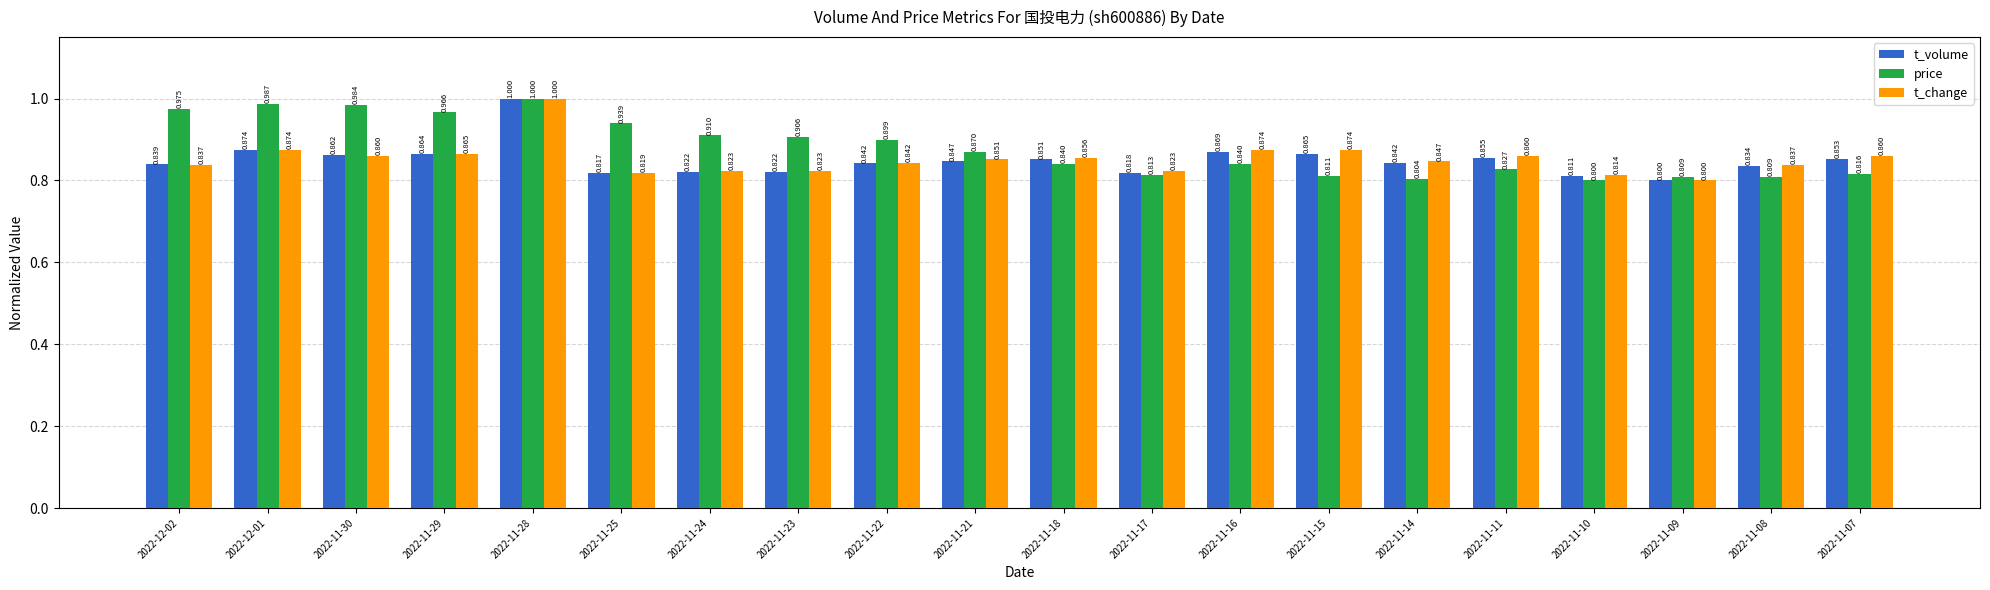

Rank the series at 2022-11-23 from lowest to highest value.

t_volume, t_change, price